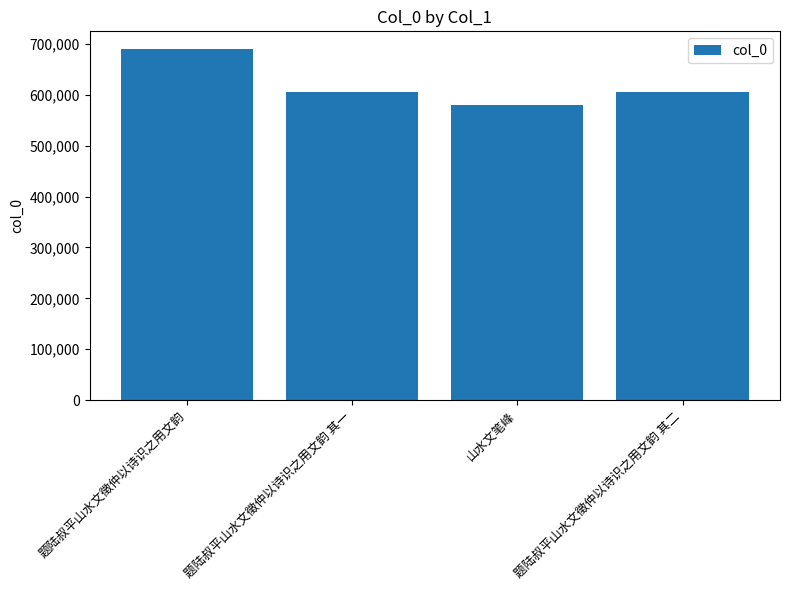

True or false: the data shows 126492 at 题陆叔平山水文徵仲以诗识之用文韵 其二.

False